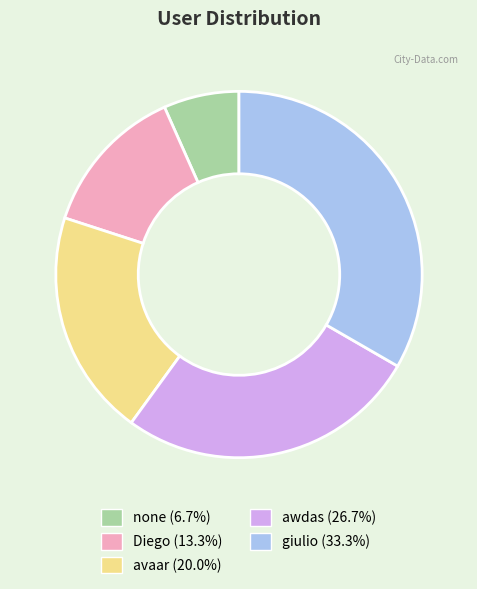

What is the ratio of the value at giulio to the value at awdas?

1.2